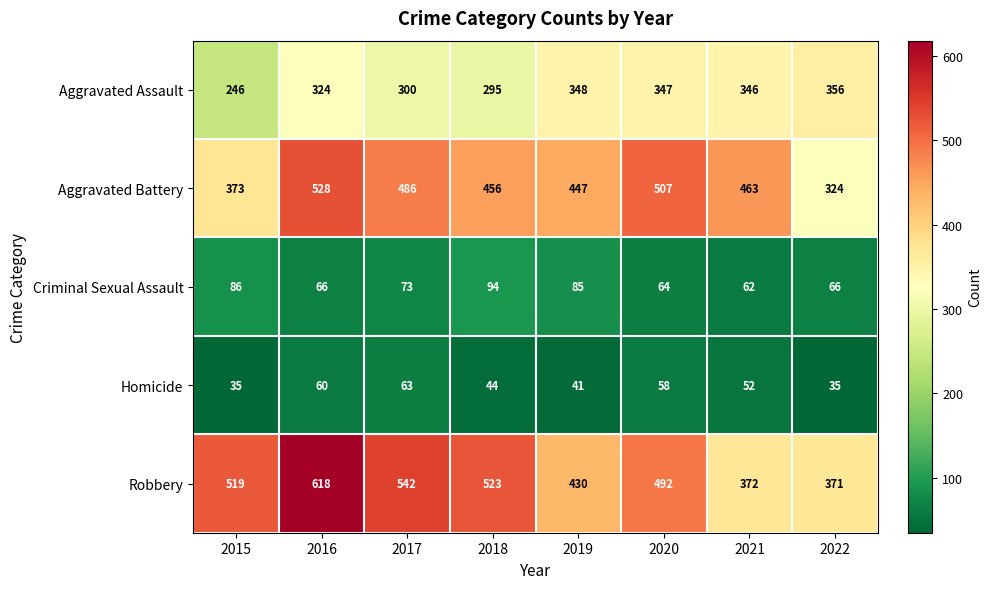

What is the lowest value of the Criminal Sexual Assault series?

62